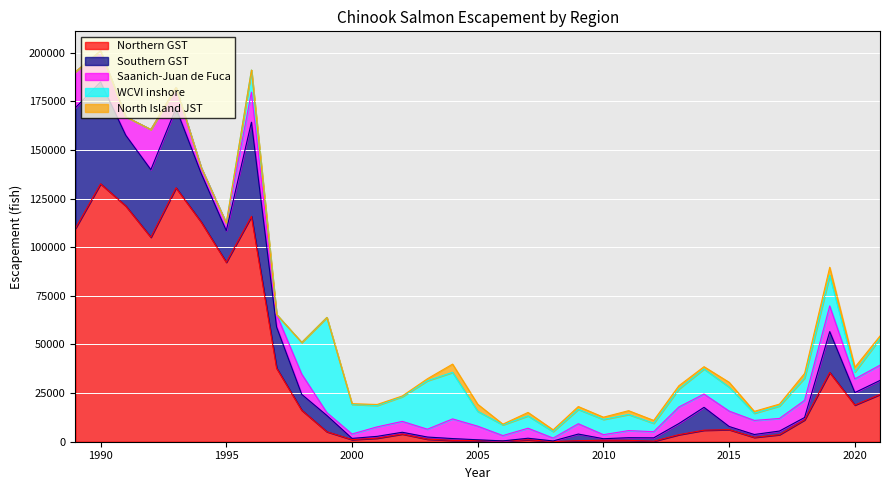

At which category is the sum across all series the highest?

1990